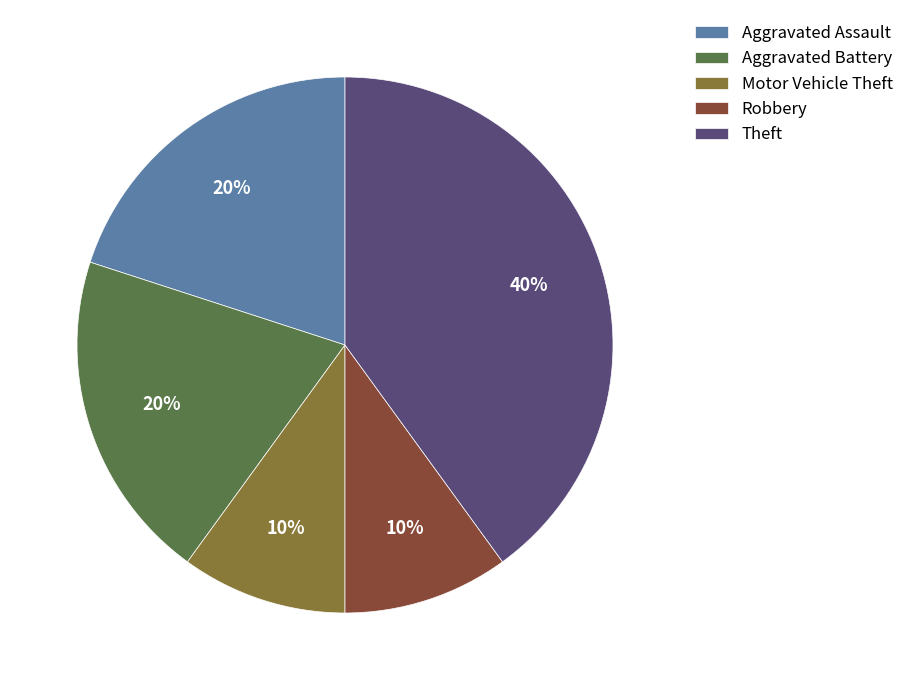

Which has a higher value, Theft or Aggravated Battery?

Theft